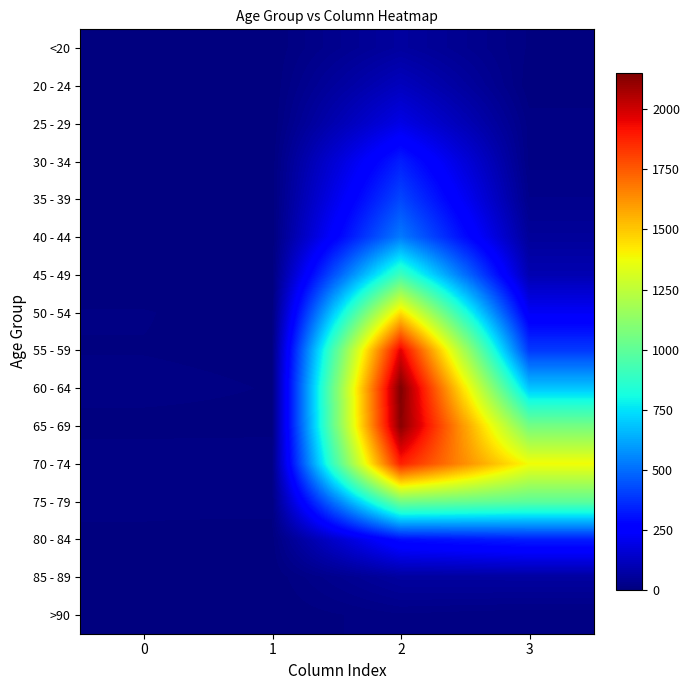

Which series changed the most between 1 and 2?

60 - 64